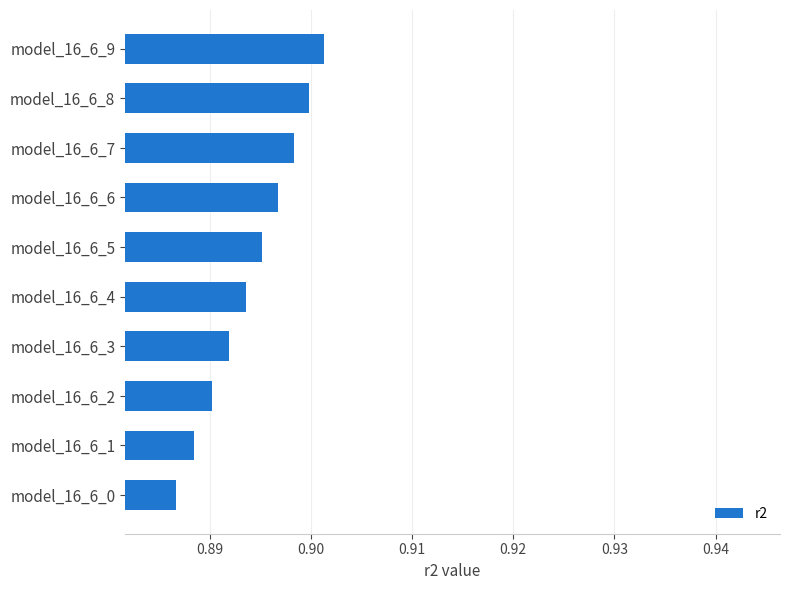

Rank the categories by value from highest to lowest.

model_16_6_9, model_16_6_8, model_16_6_7, model_16_6_6, model_16_6_5, model_16_6_4, model_16_6_3, model_16_6_2, model_16_6_1, model_16_6_0